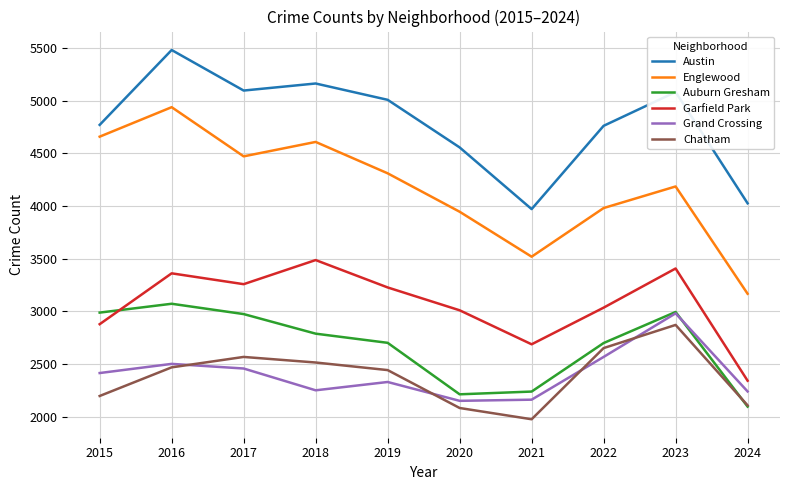

Does the chart have visible grid lines?

Yes